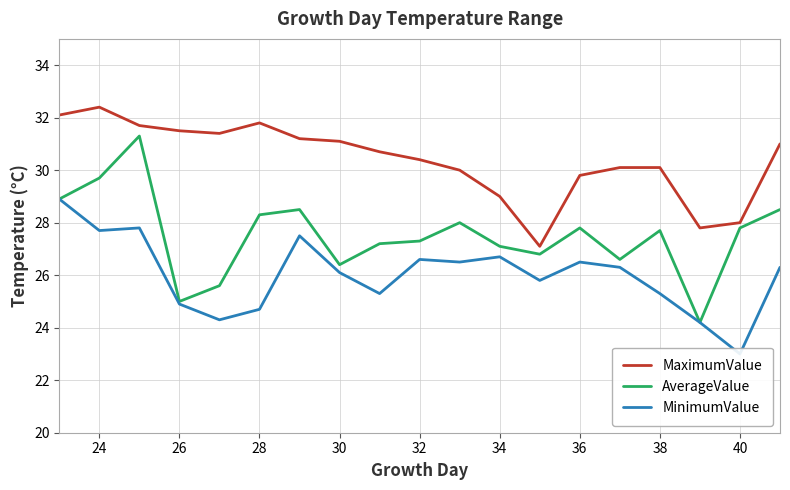

Is it true that AverageValue equals 13.1 at 28?

False